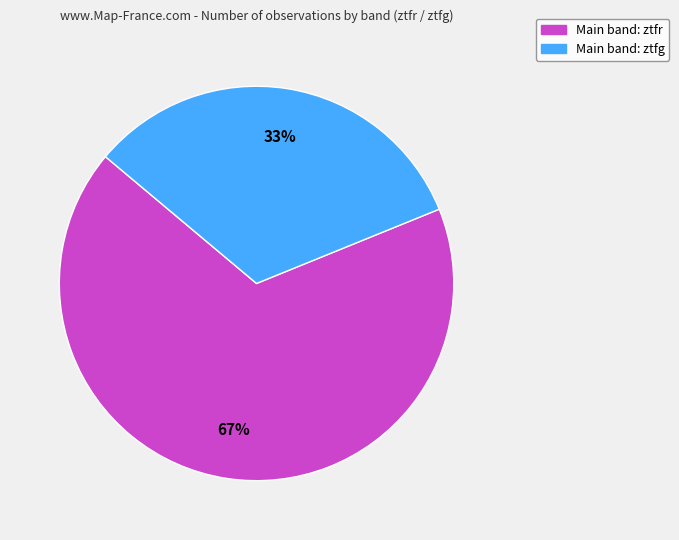

Is there any slice that represents more than half of the pie?

Yes